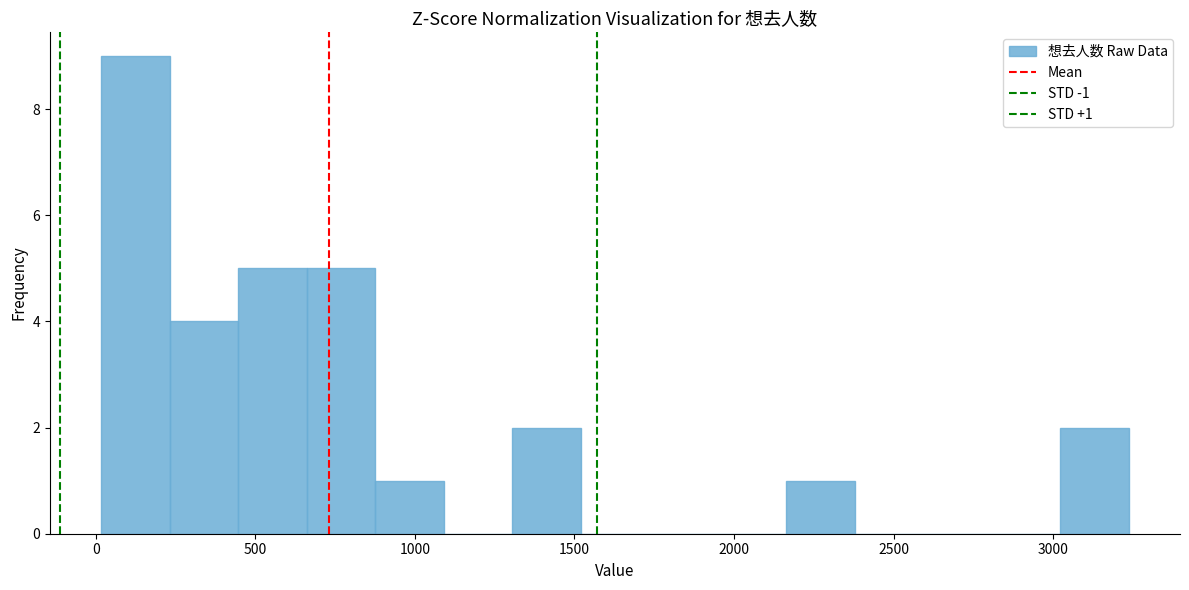

Over which range of the x-axis is the bar tallest?

0 to 250